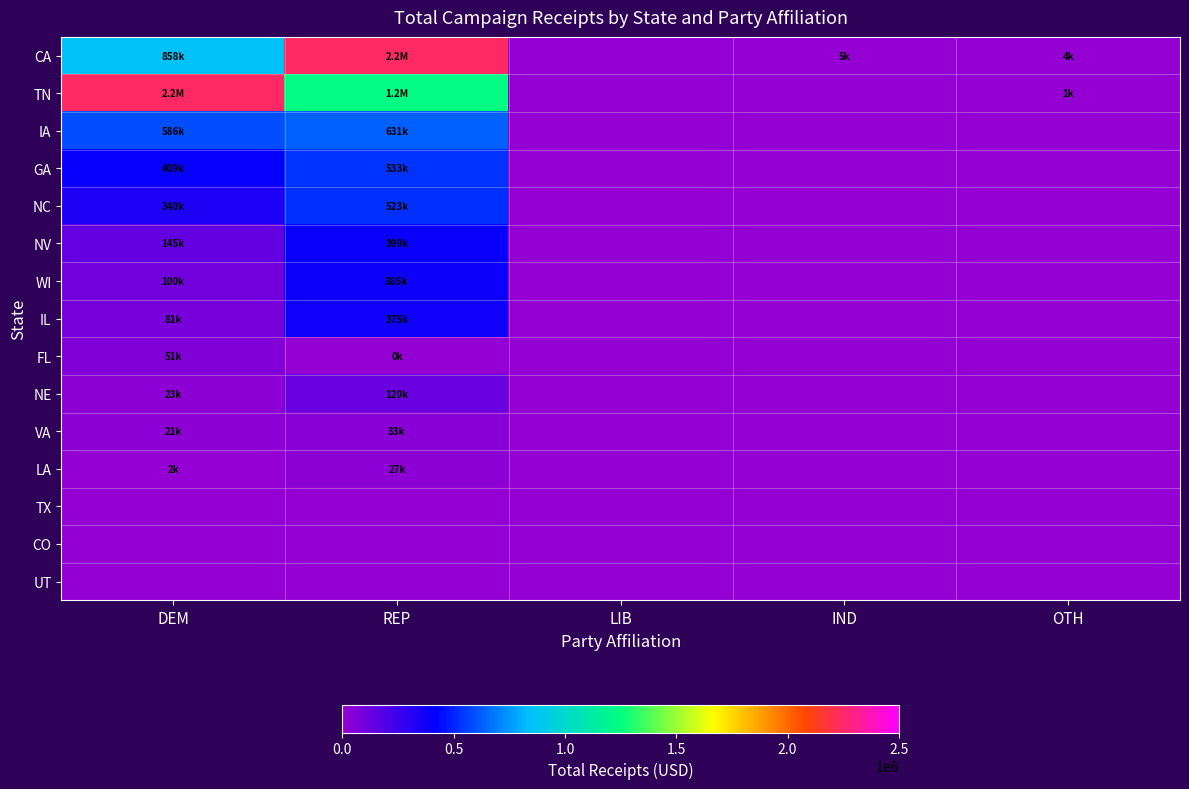

Which series has the largest total across all categories?

TN